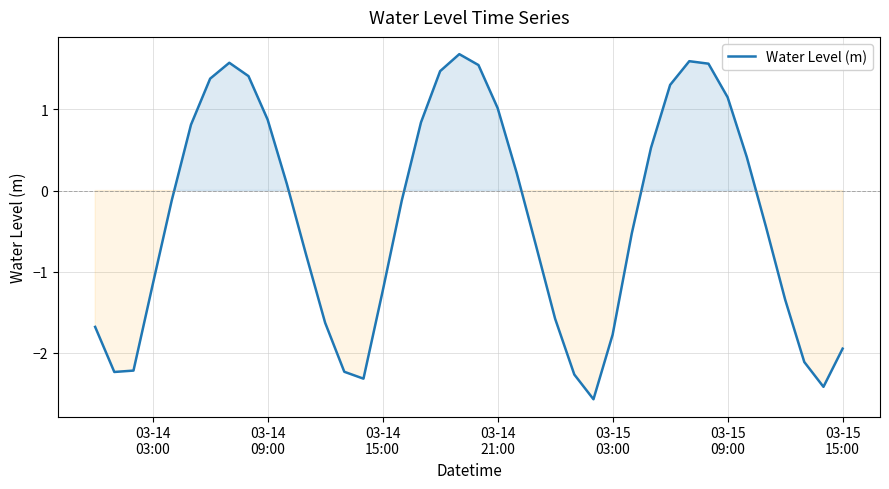

What is the smallest value displayed?

-2.6